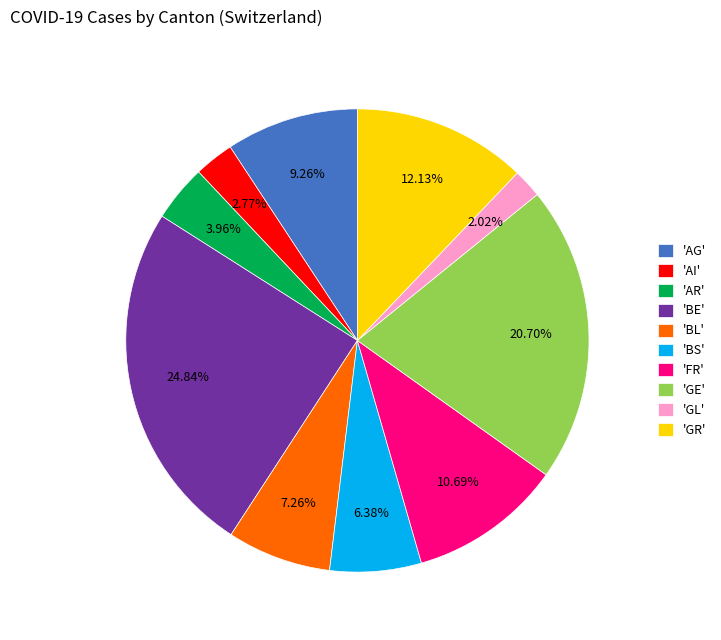

Between 'BE' and 'FR', which is larger?

'BE'